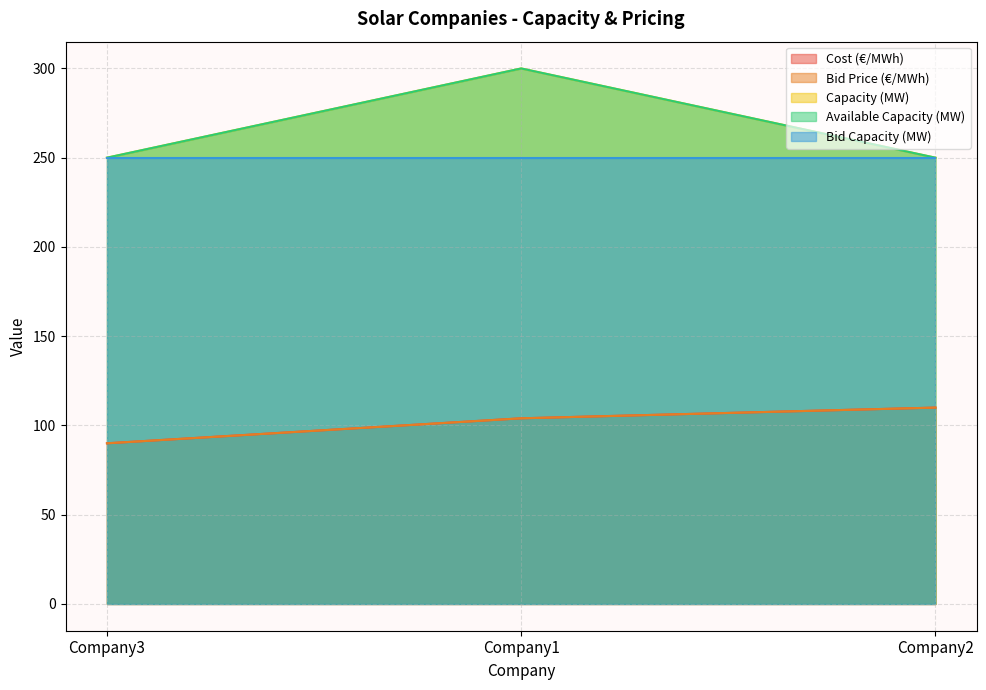

The Capacity (MW) series shows 250 at Company2. True or false?

True